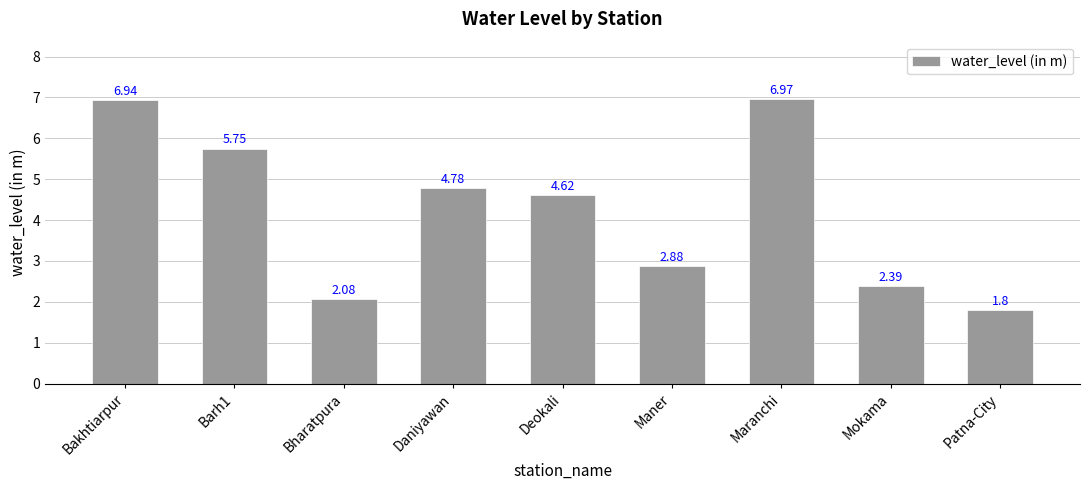

What position from the right is Patna-City?

1